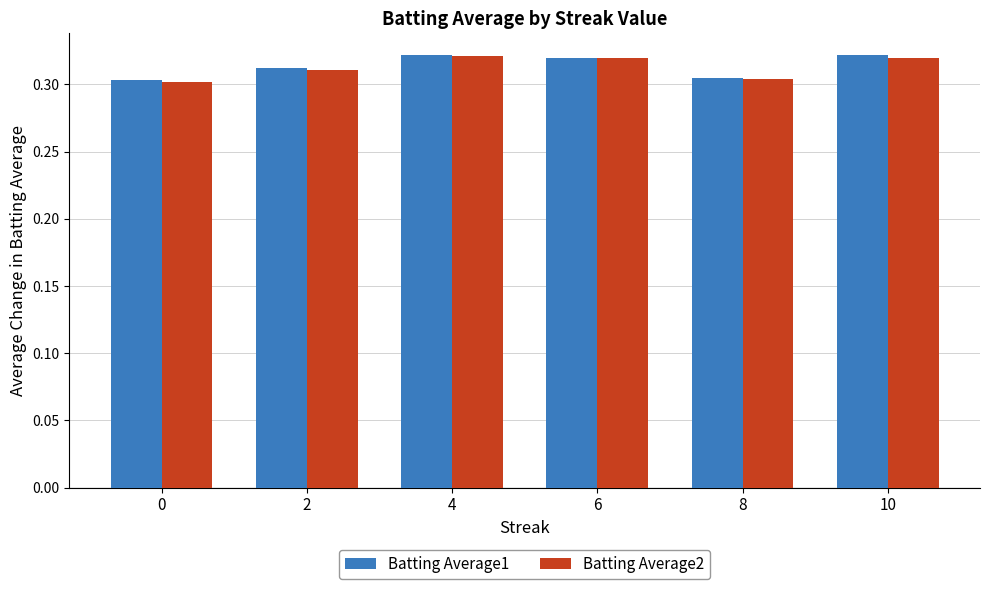

Count the Batting Average1 values in the range 0 to 1.

6